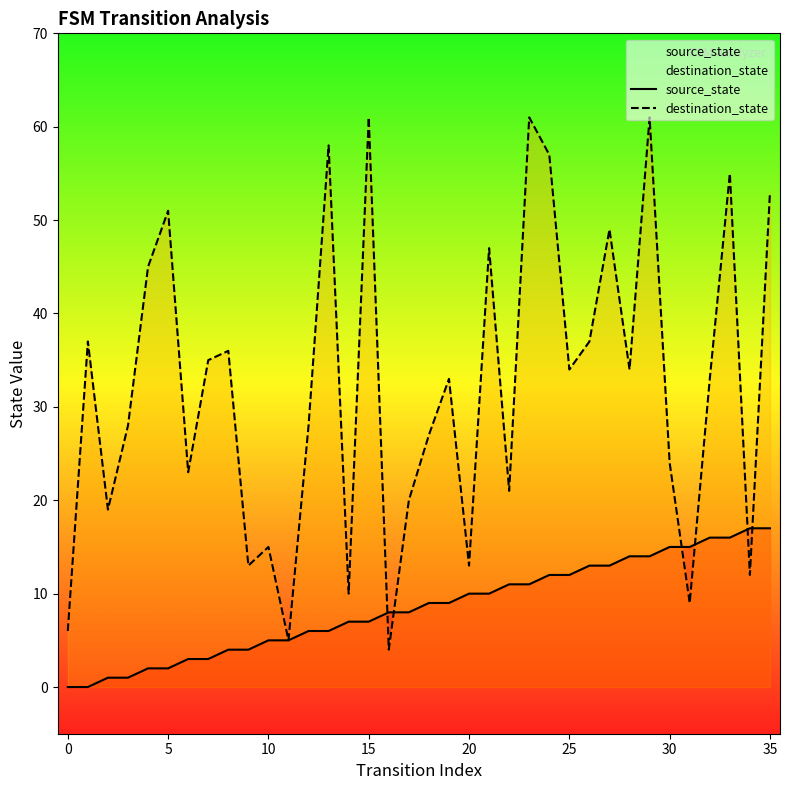

At how many categories does at least one series exceed 45?

10